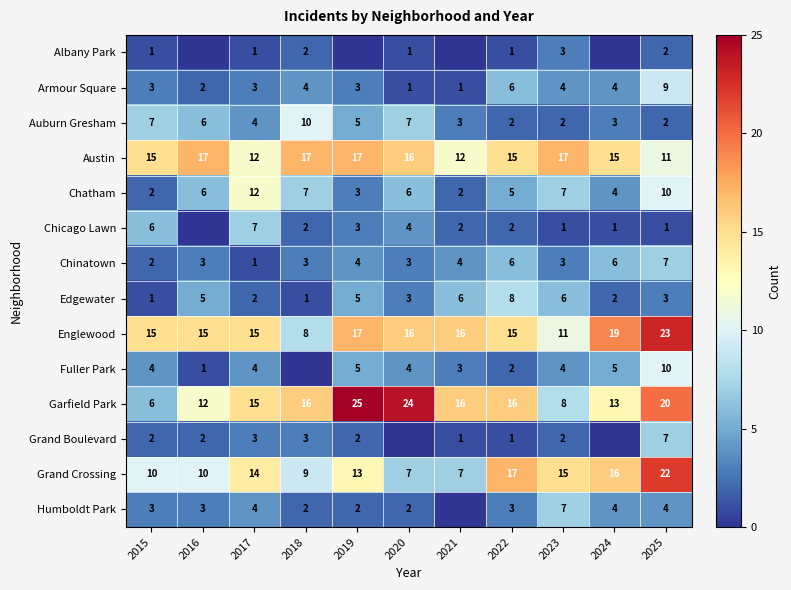

The Chatham series shows 12 at 2018. True or false?

False